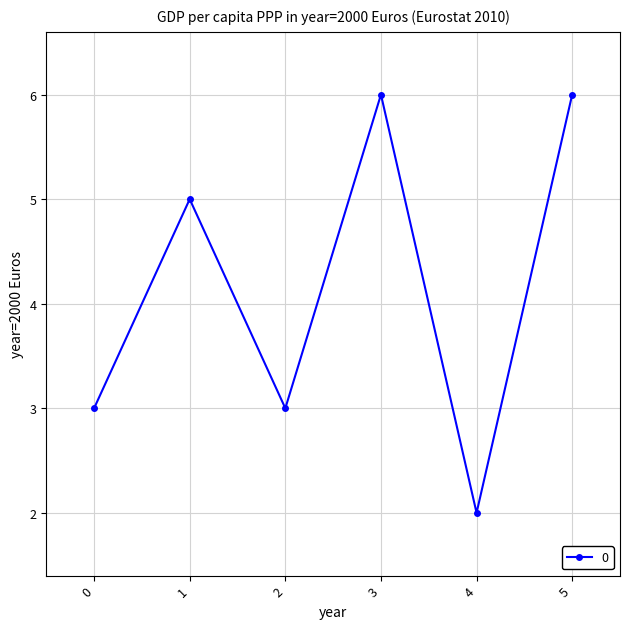

Reading left to right, transcribe all the data shown in this chart.

0=3	1=5	2=3	3=6	4=2	5=6